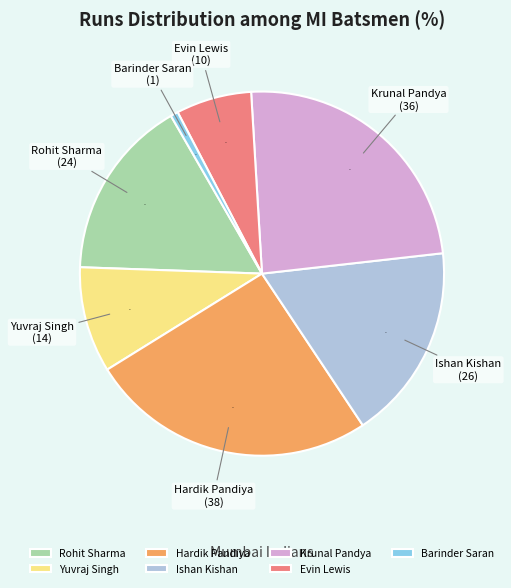

Between Rohit Sharma and Yuvraj Singh, which is larger?

Rohit Sharma